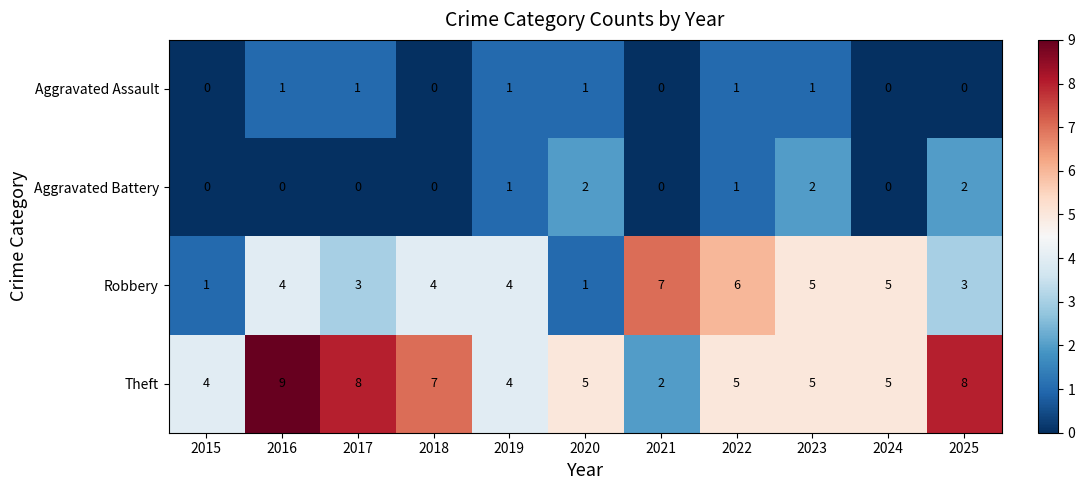

Which series has the largest total across all categories?

Theft